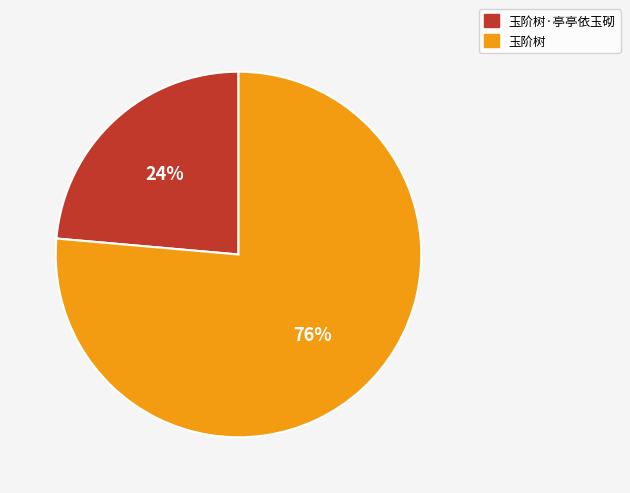

Which slice is the largest?

玉阶树